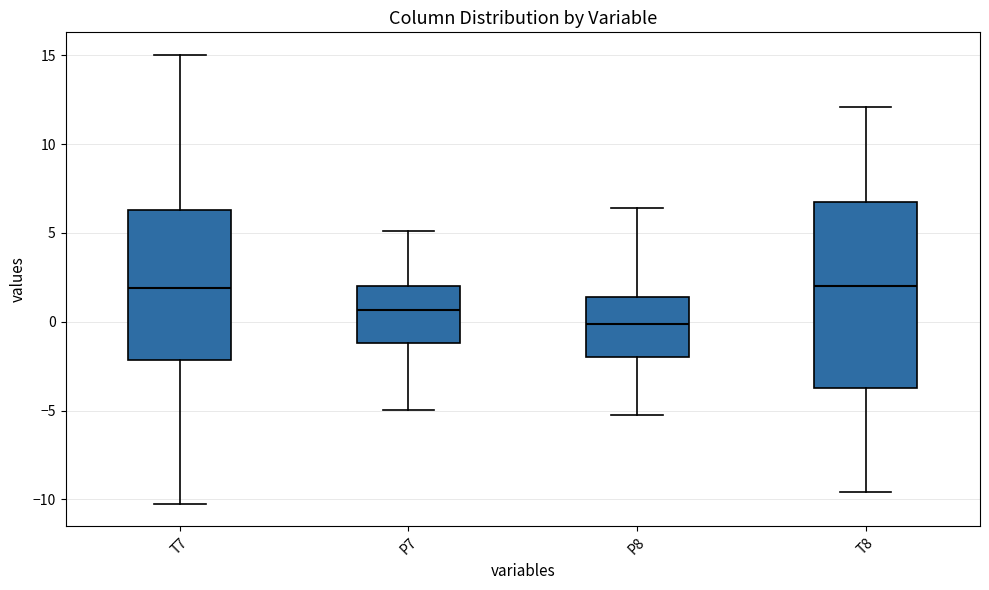

Reading left to right, read every box against the y-axis: the position of its median line, the range the box covers, and the ends of its whiskers. The values are not printed on the chart, so give them approximately, as read against the axis.

T7: median 2.0, box -2.0 to 6.5, whiskers -10.0 to 15.0
P7: median 0.5, box -1.0 to 2.0, whiskers -5.0 to 5.0
P8: median 0.0, box -2.0 to 1.5, whiskers -5.5 to 6.5
T8: median 2.0, box -3.5 to 6.5, whiskers -9.5 to 12.0